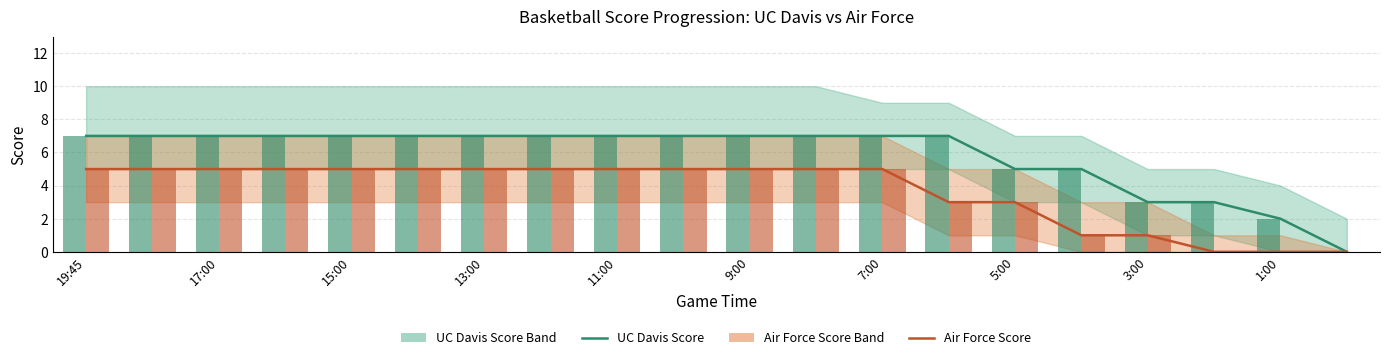

The UC Davis (bar) series shows 11 at 11. True or false?

False